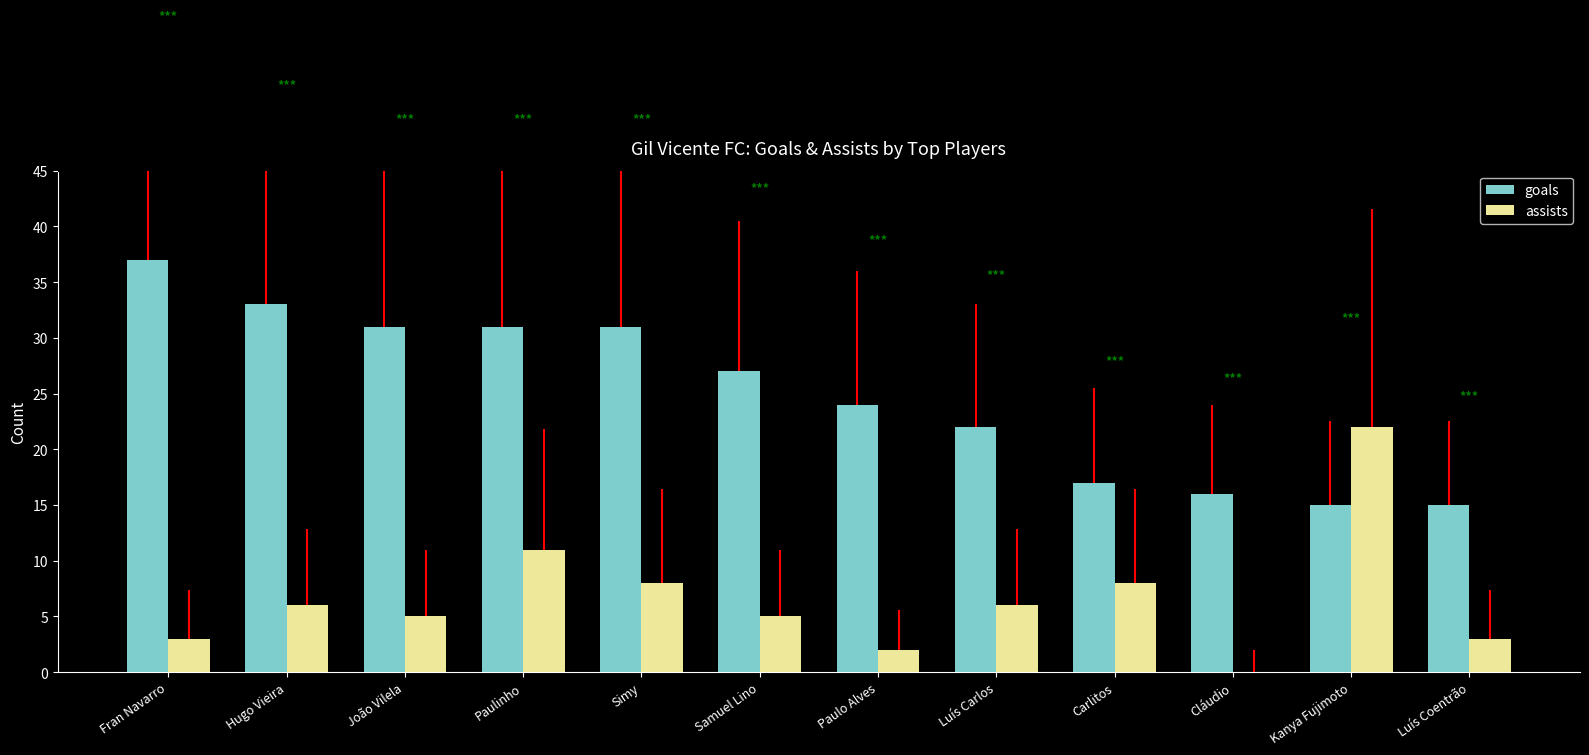

What is the difference between the maximum and minimum values in the assists series?

22